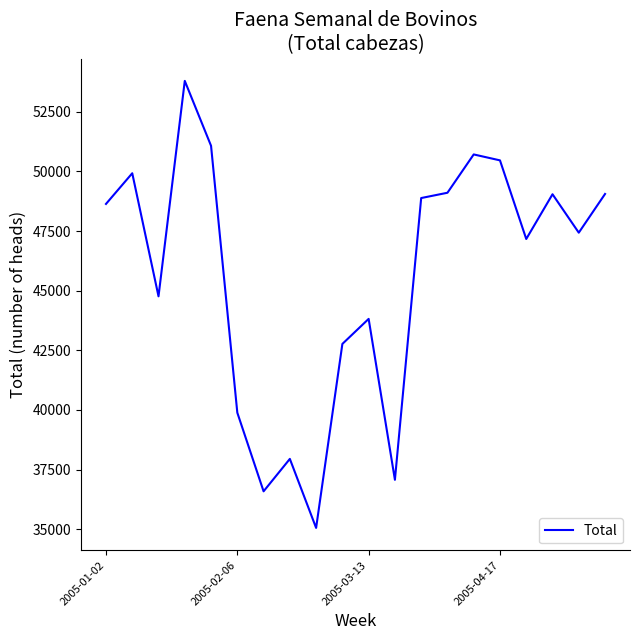

What is the sum of all values?

913161